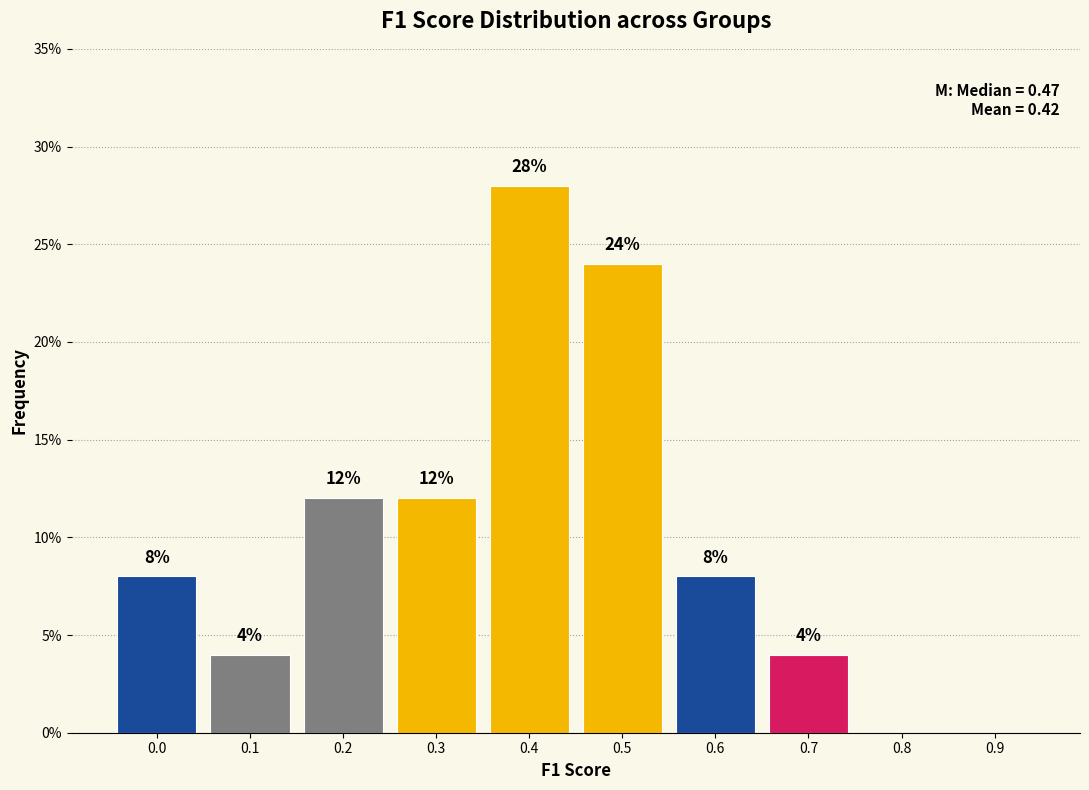

Reading left to right, extract all data points from this chart.

0.0=8.0	0.1=4.0	0.2=12.0	0.3=12.0	0.4=28.0	0.5=24.0	0.6=8.0	0.7=4.0	0.8=0.0	0.9=0.0